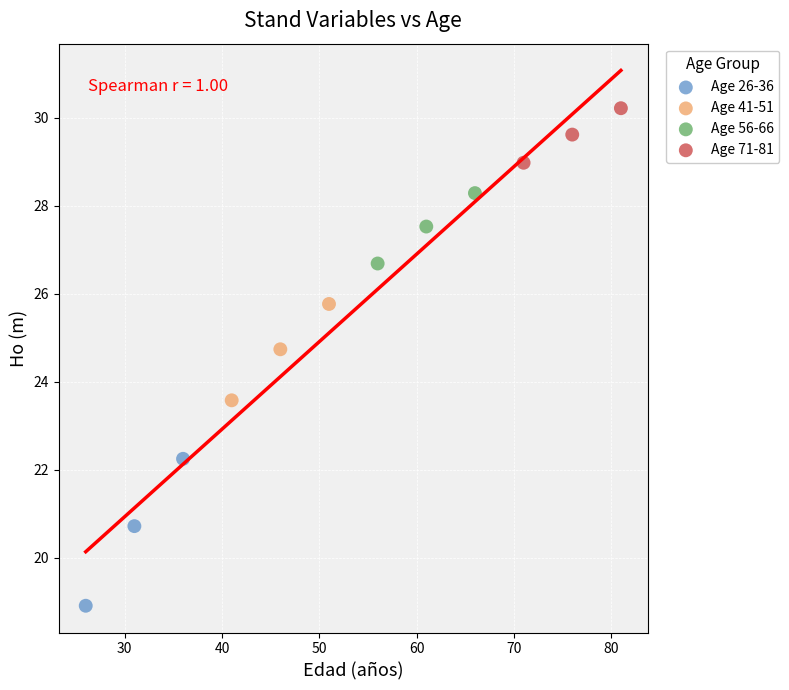

Which series reaches the maximum Y coordinate?

Age 71-81